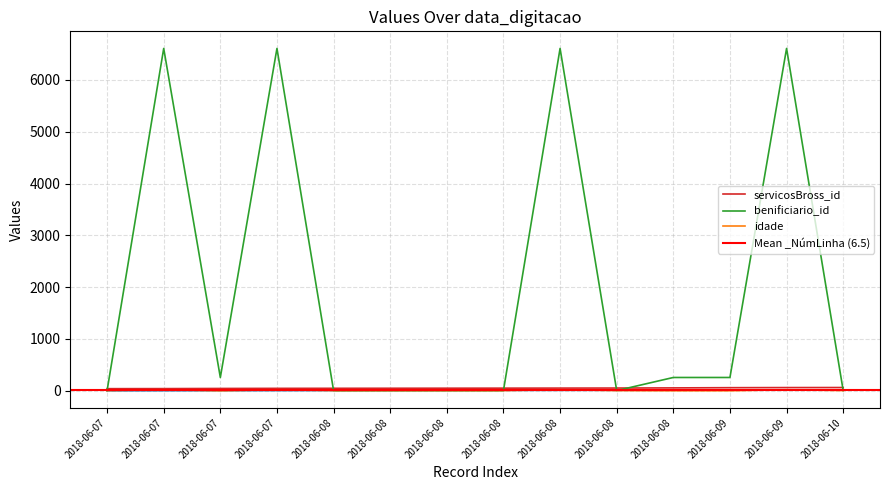

What is the value of the idade point at the 10th from the left?

4